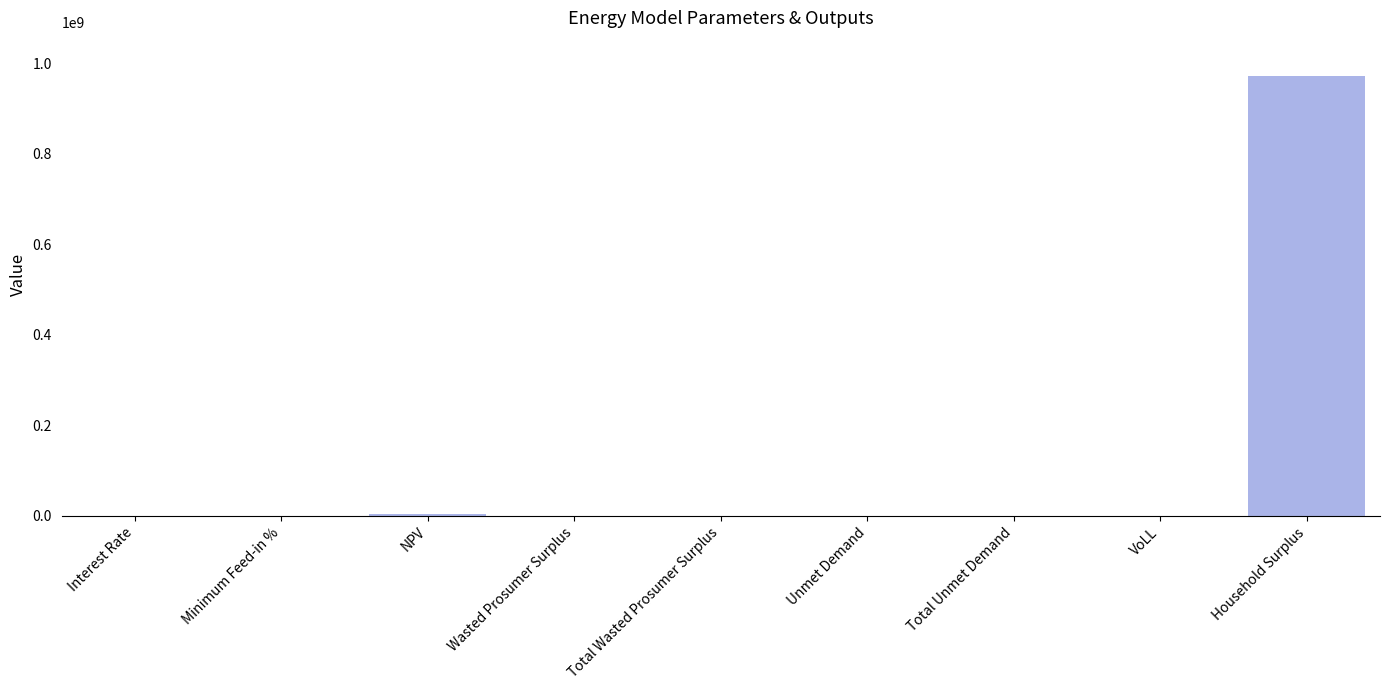

What is the sum of all values?

976148508.7